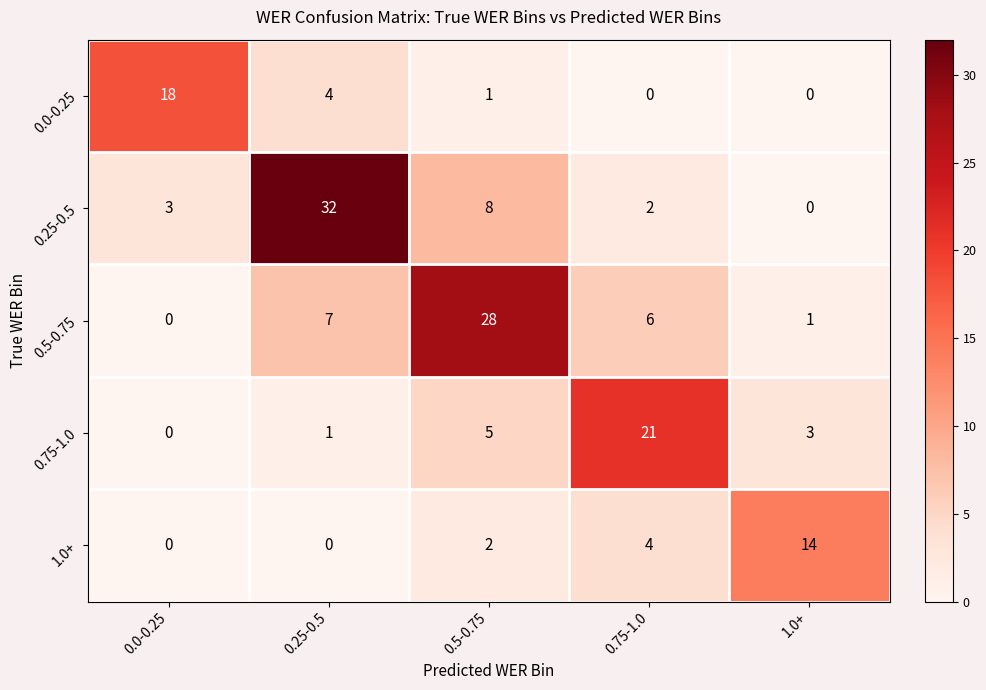

What is the greatest value displayed?

32